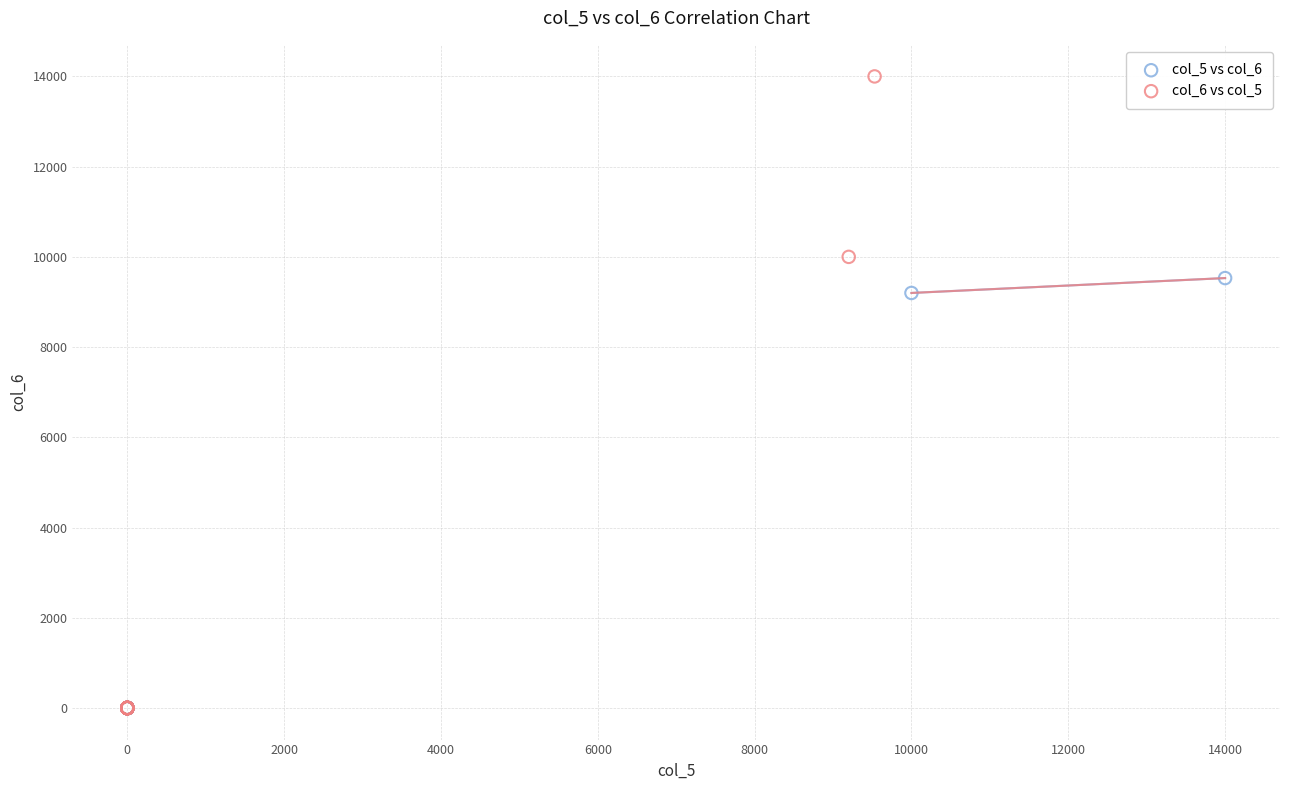

Which series reaches the maximum Y coordinate?

col_6 vs col_5